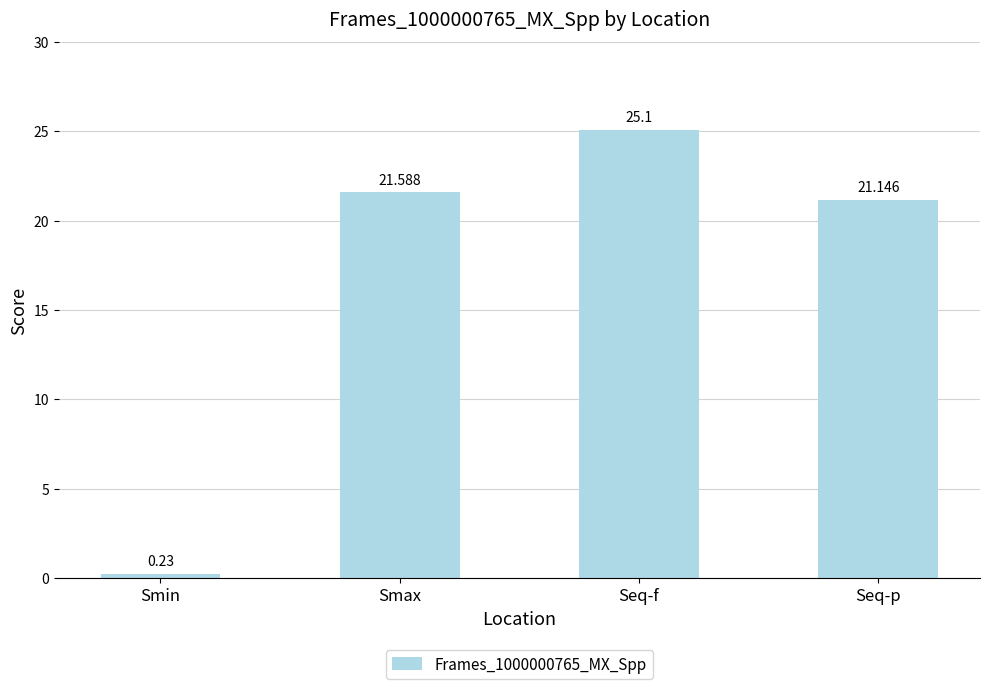

What is the change in value from Smin to Seq-f?

+24.9